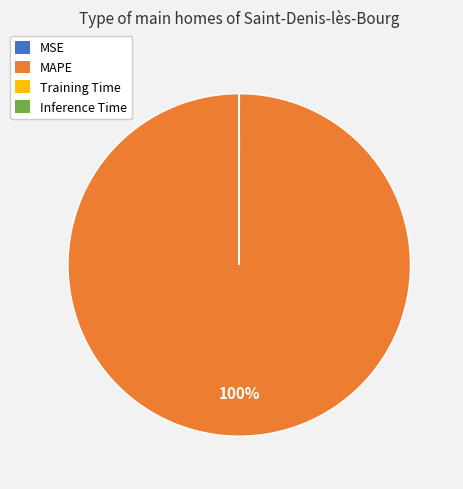

Which category has the biggest portion of the pie?

MAPE